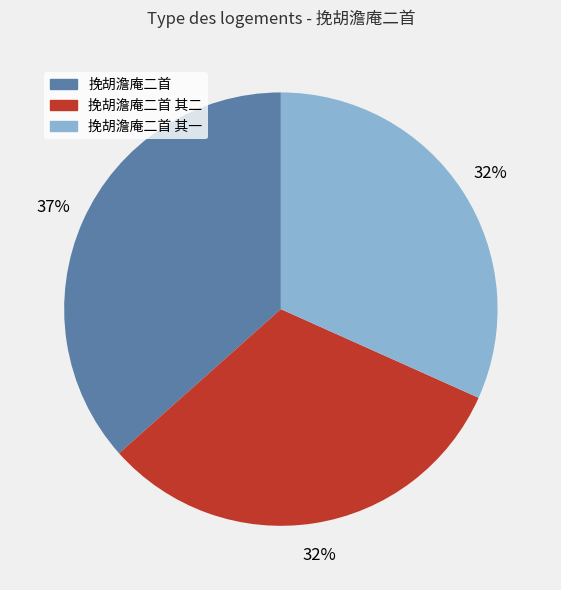

To the nearest percent, what is the difference between the largest and smallest slice percentages?

5%